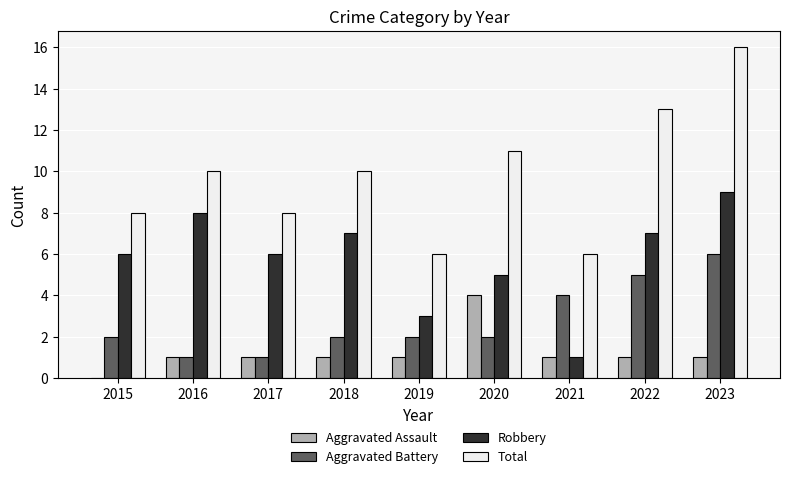

Count the number of data series in this chart.

4